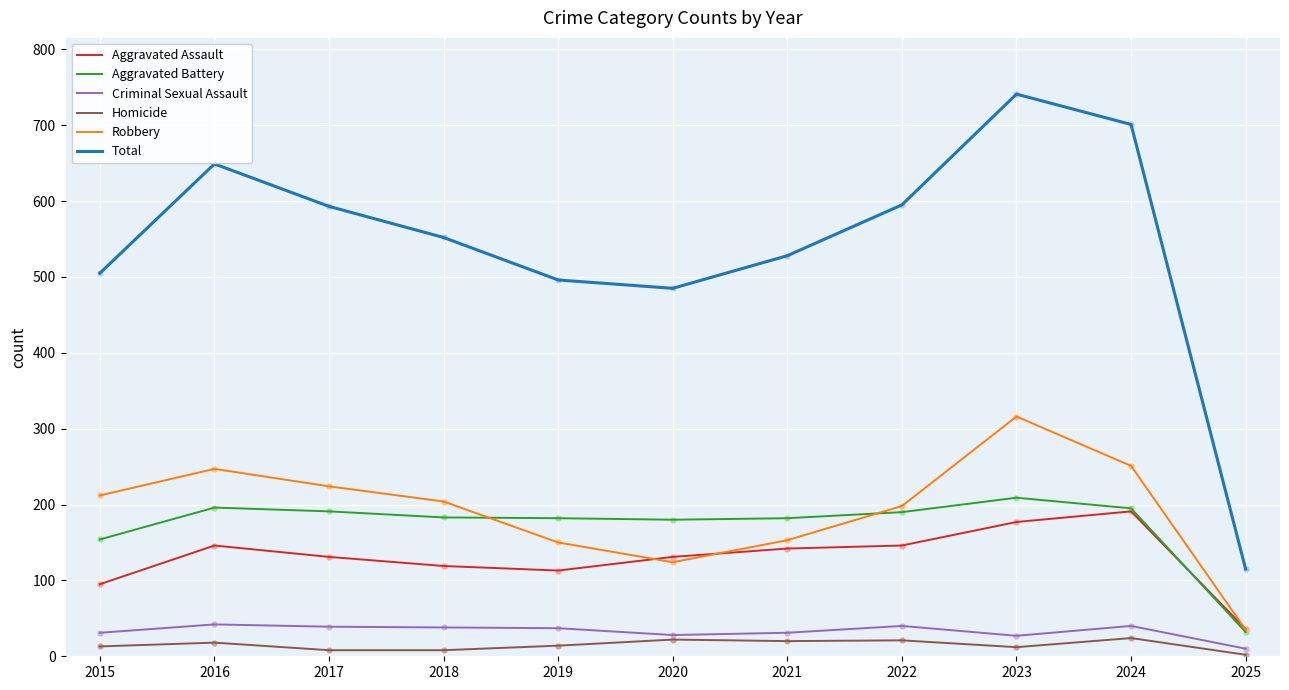

What is the total value across all series at 2022?

1190